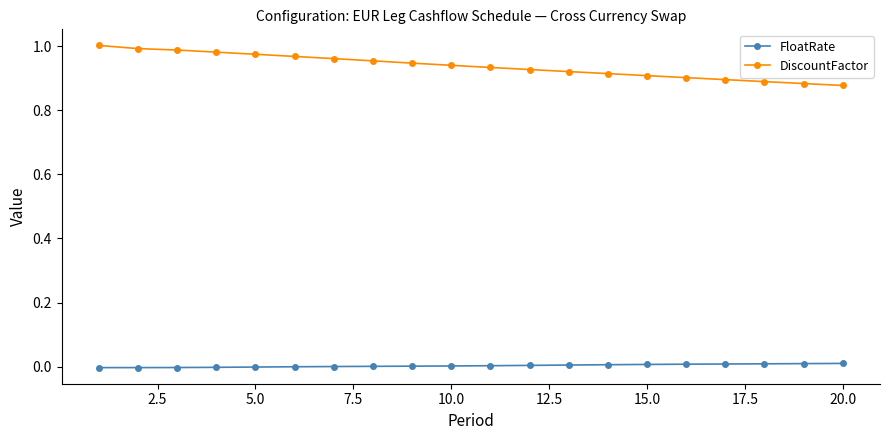

What are all the series names shown in the legend?

FloatRate, DiscountFactor